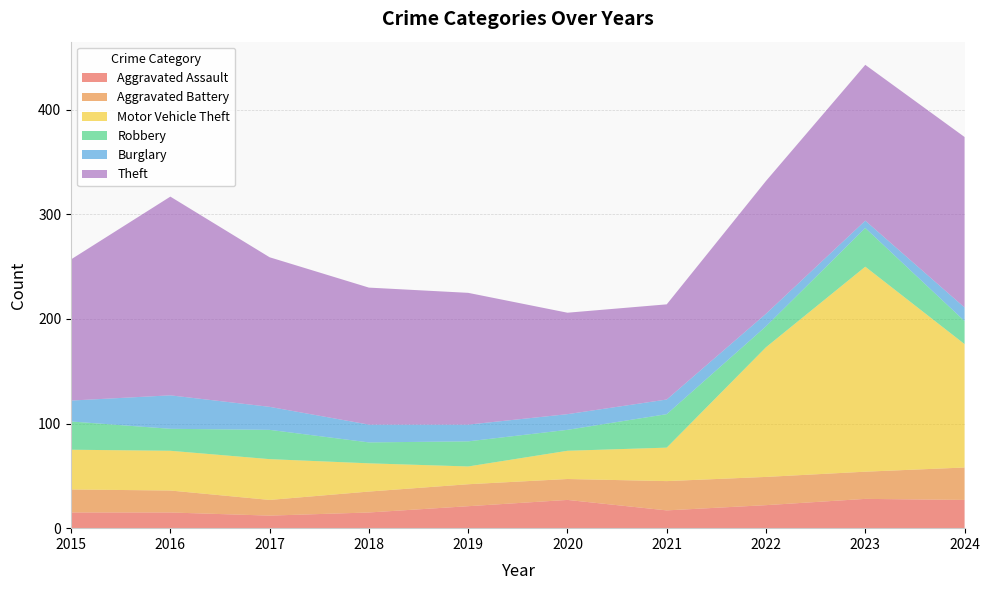

Reading left to right, what are all the values shown in this chart?

Aggravated Assault: 2015=15	2016=15	2017=12	2018=15	2019=21	2020=27	2021=17	2022=22	2023=28	2024=27
Aggravated Battery: 2015=22	2016=21	2017=15	2018=20	2019=21	2020=20	2021=28	2022=27	2023=26	2024=31
Motor Vehicle Theft: 2015=38	2016=38	2017=39	2018=27	2019=17	2020=27	2021=32	2022=124	2023=196	2024=118
Robbery: 2015=27	2016=21	2017=28	2018=20	2019=24	2020=20	2021=32	2022=20	2023=37	2024=22
Burglary: 2015=20	2016=32	2017=22	2018=17	2019=16	2020=15	2021=14	2022=12	2023=7	2024=13
Theft: 2015=135	2016=190	2017=143	2018=131	2019=126	2020=97	2021=91	2022=127	2023=149	2024=163